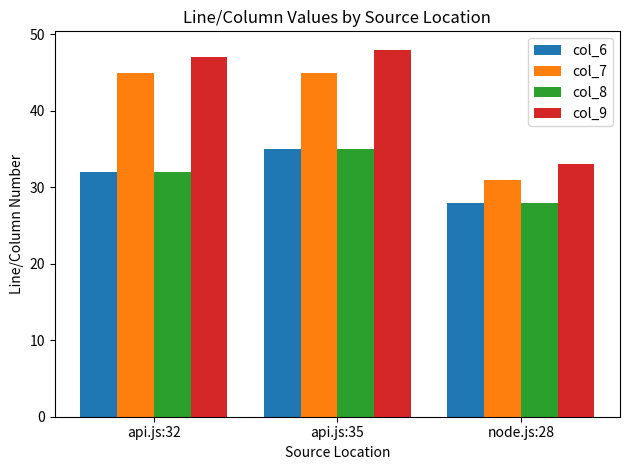

Reading right to left, what are all the values shown in this chart?

col_6: 28	35	32
col_7: 31	45	45
col_8: 28	35	32
col_9: 33	48	47